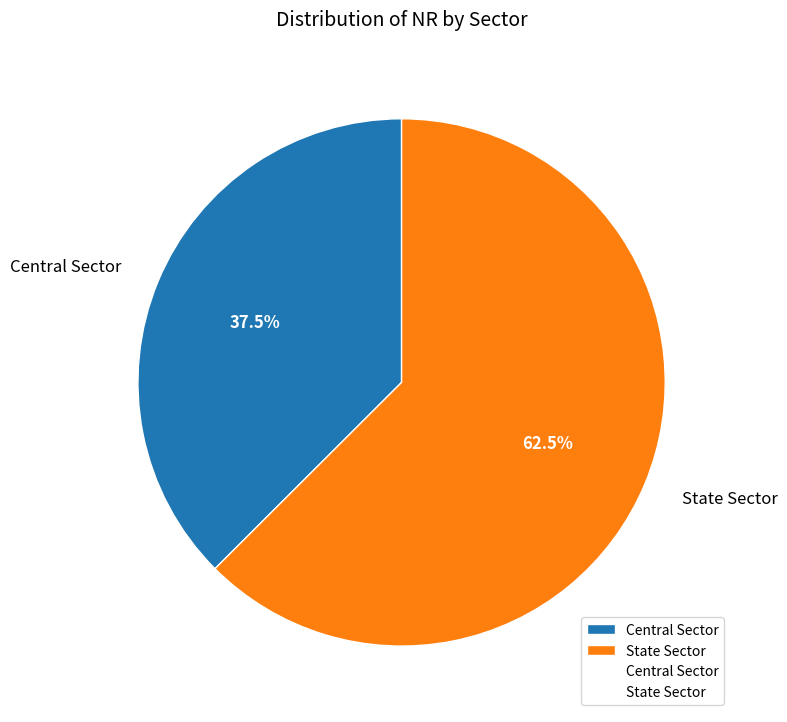

Between Central Sector and State Sector, which is larger?

State Sector